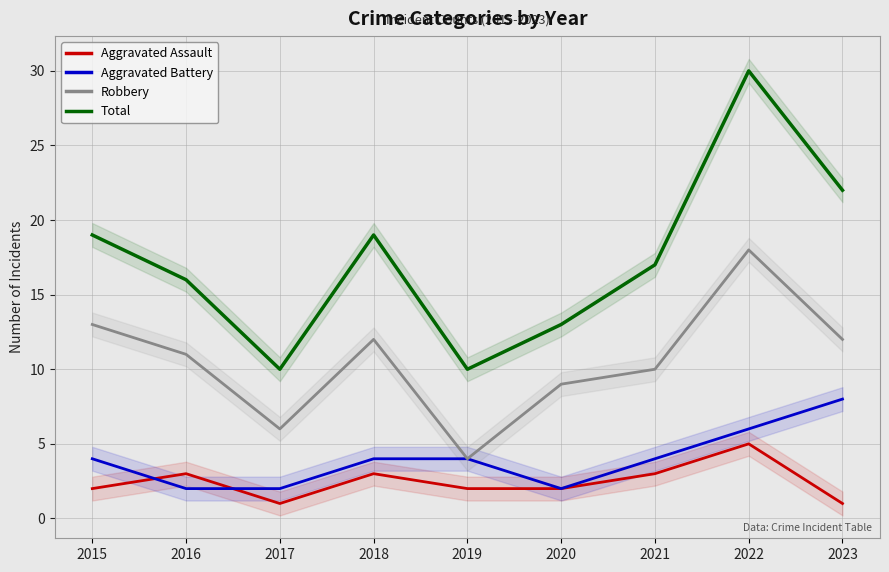

How many interior local peaks does the Aggravated Assault series have?

3